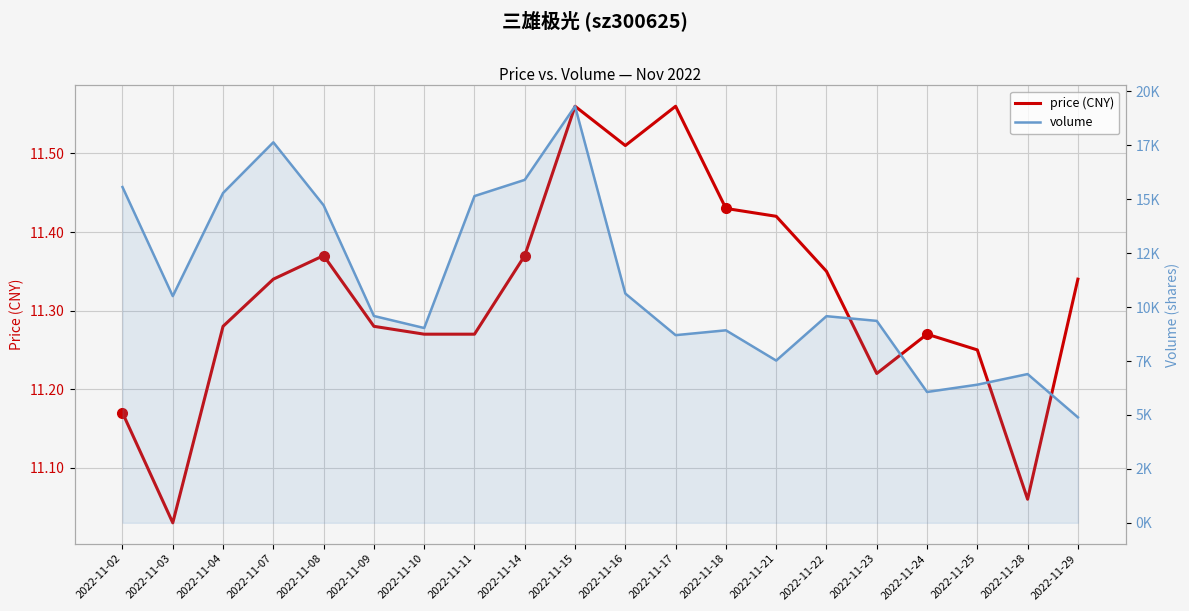

Is it true that price (CNY) equals 17.1 at 2022-11-23?

False